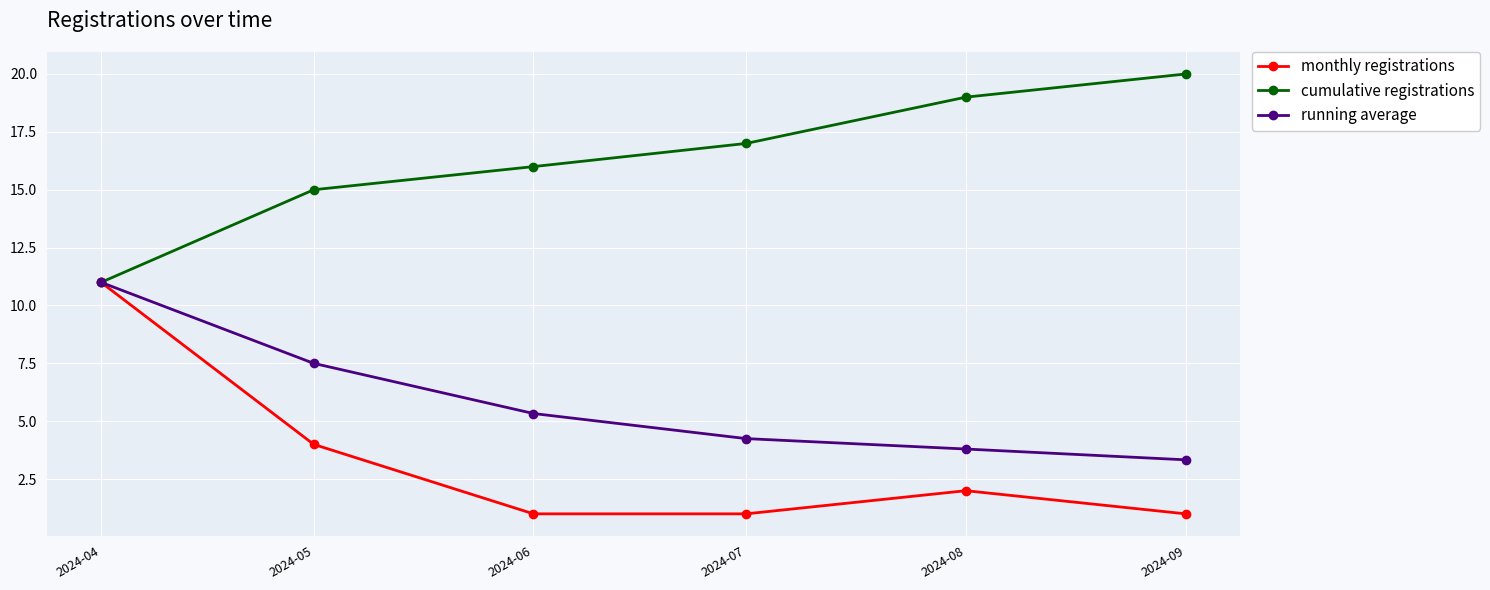

True or false: cumulative registrations has more than 2 points higher than both neighbors.

False